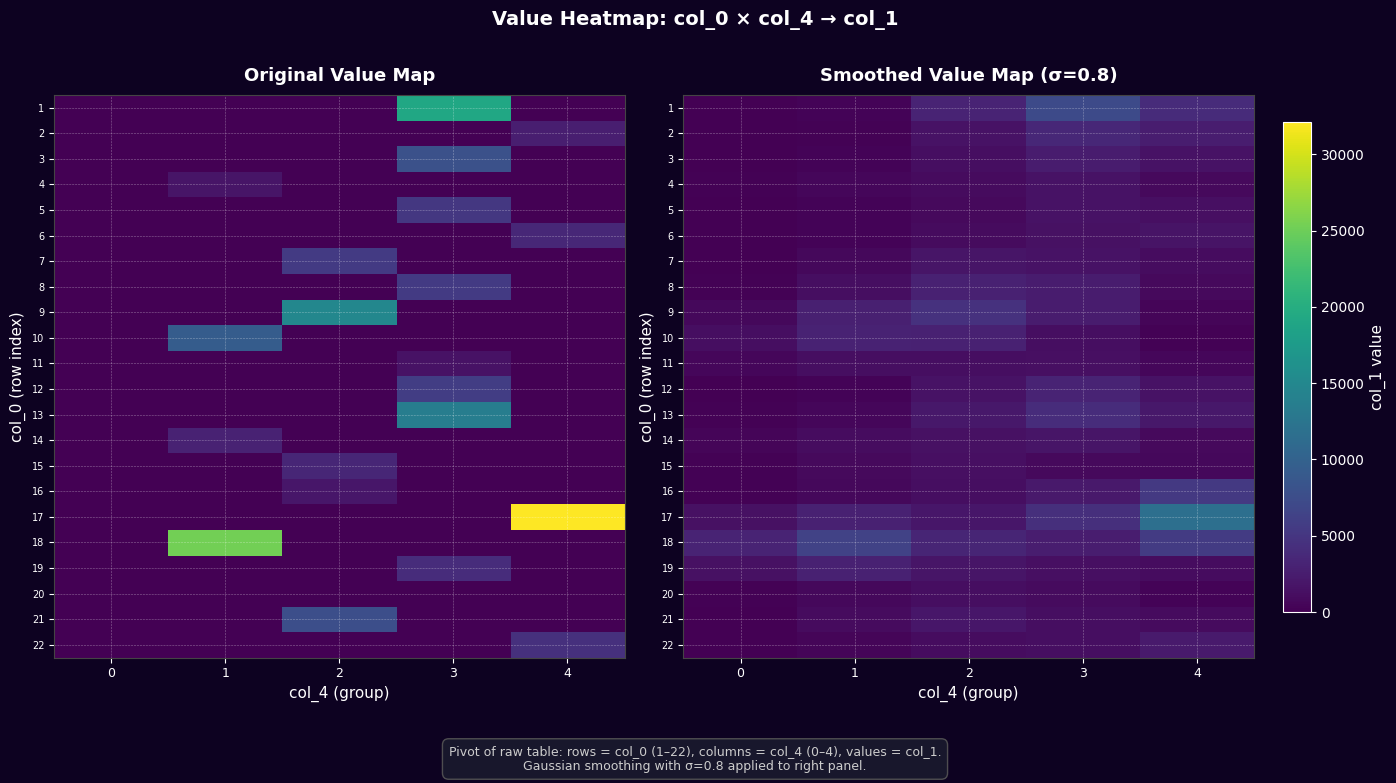

Count the number of categories in the chart.

5